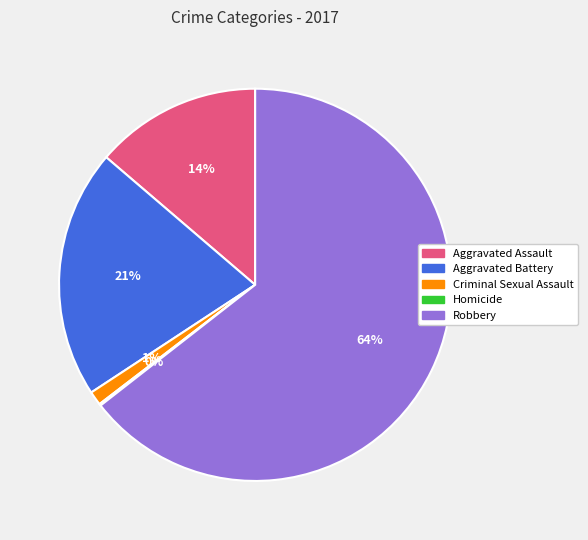

Does any single category account for the majority?

Yes